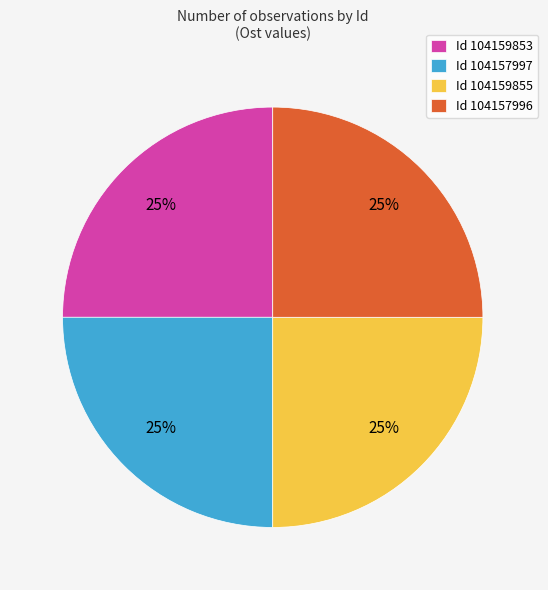

Count the number of slices in the pie.

4